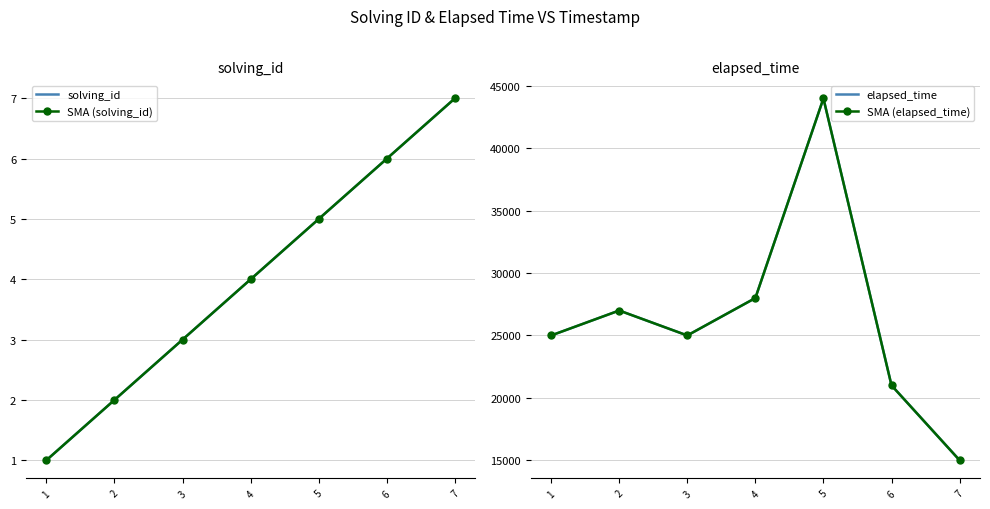

Reading right to left, list all the values displayed in this chart.

solving_id: 7	6	5	4	3	2	1
SMA (solving_id): 7	6	5	4	3	2	1
elapsed_time: 15000	21000	44000	28000	25000	27000	25000
SMA (elapsed_time): 15000	21000	44000	28000	25000	27000	25000